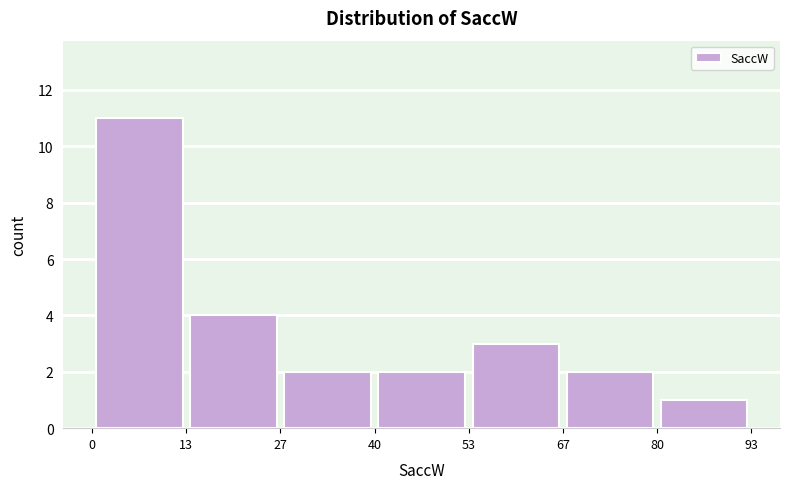

Reading left to right, transcribe this chart: for each bar, give the range it covers on the x-axis and its height. The values are not printed on the chart, so give them approximately, as read against the axis.

0 to 13: 11
13 to 27: 4
27 to 40: 2
40 to 53: 2
53 to 67: 3
67 to 80: 2
80 to 93: 1